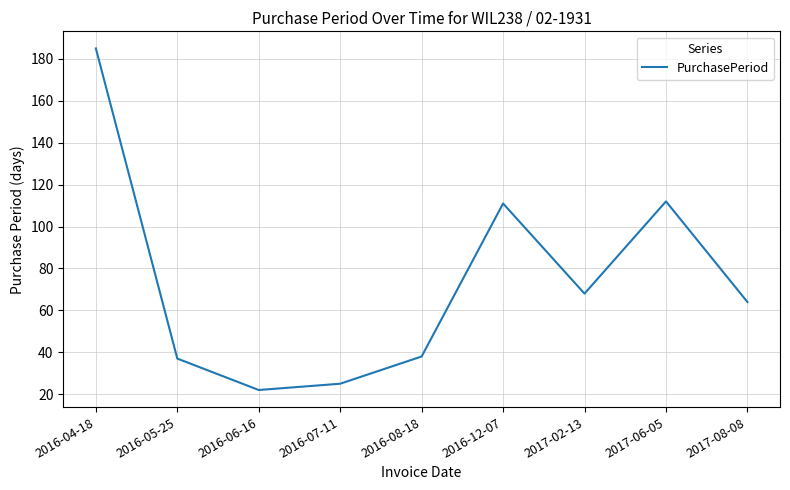

What position from the right is 2016-07-11?

6